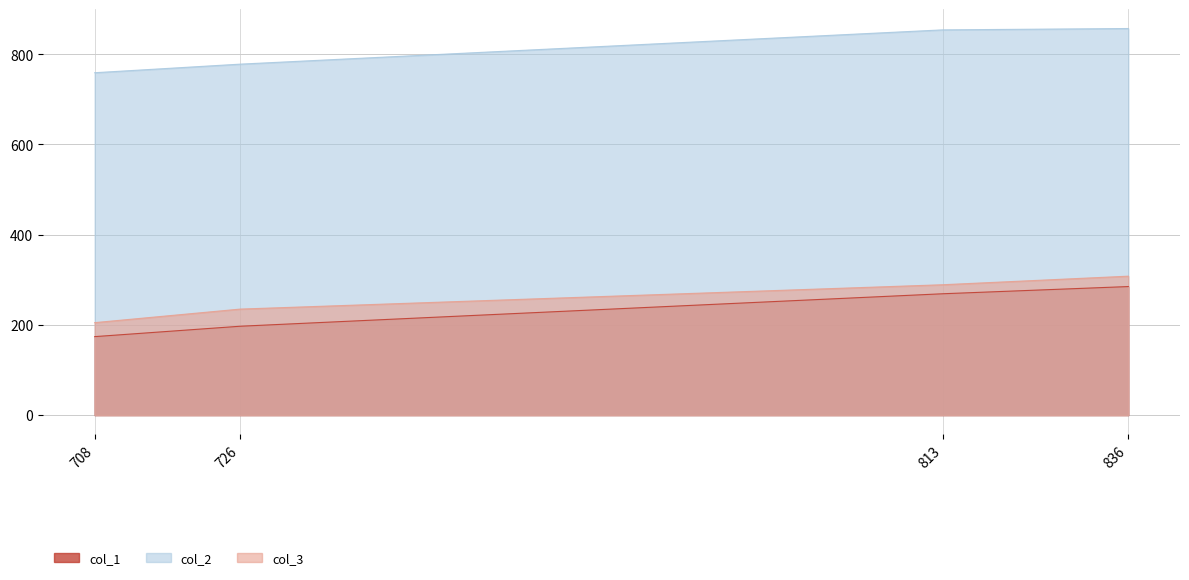

How many values in the col_3 series exceed 289?

1